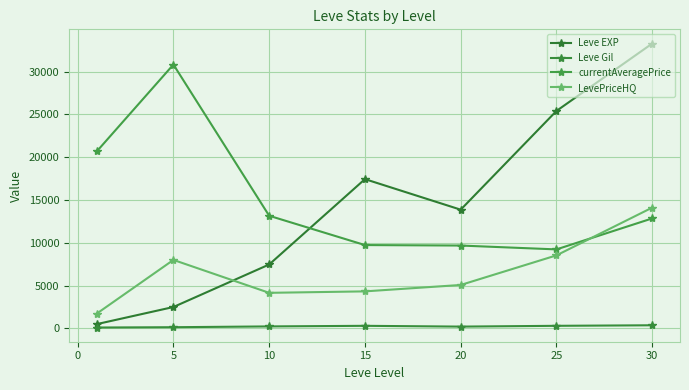

Which series has the largest range (max minus min)?

Leve EXP